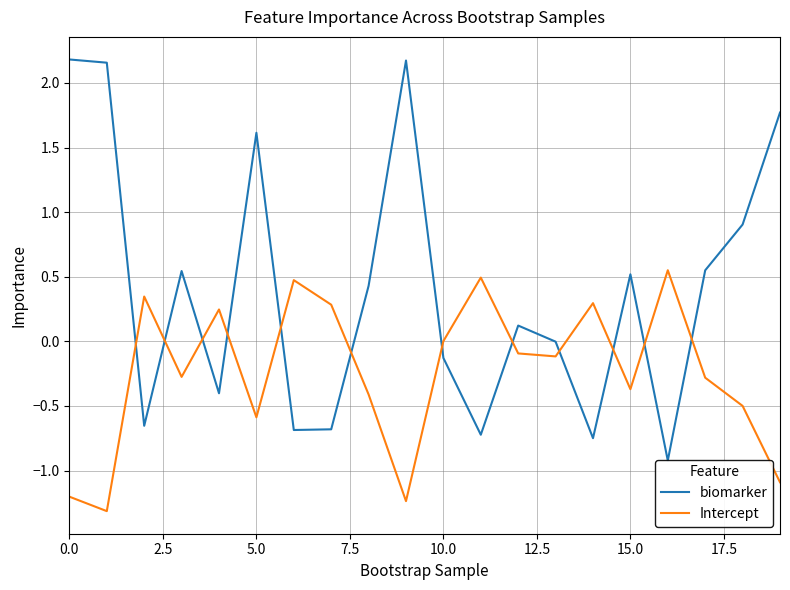

How many data points in biomarker are less than 0?

9